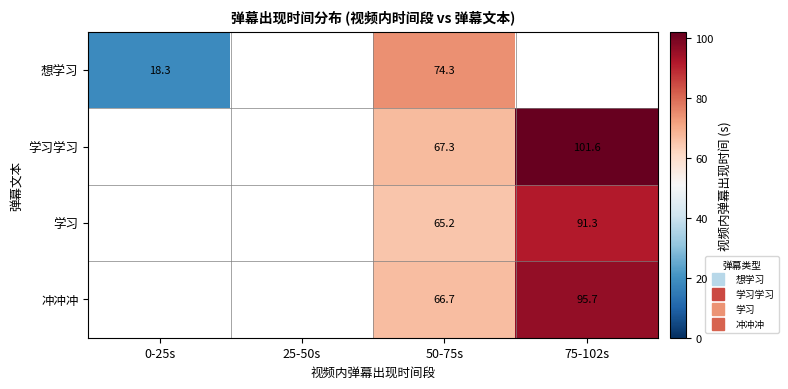

How many categories are shown in the chart?

4